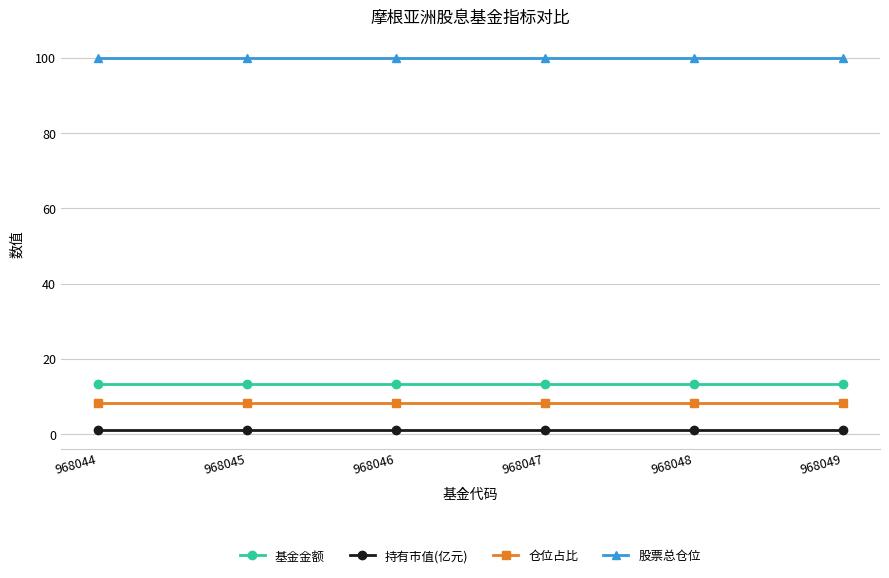

True or false: 股票总仓位 and 基金金额 cross at least once.

False